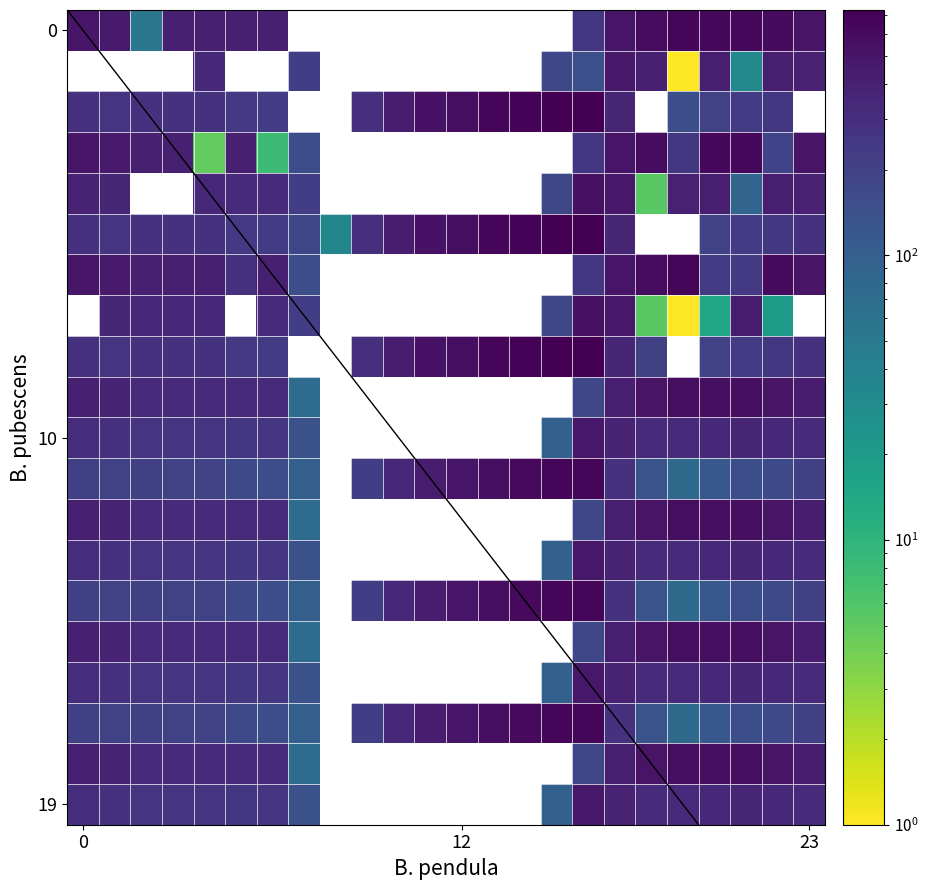

The value of 1.2 at 17 is 362.4. True or false?

True